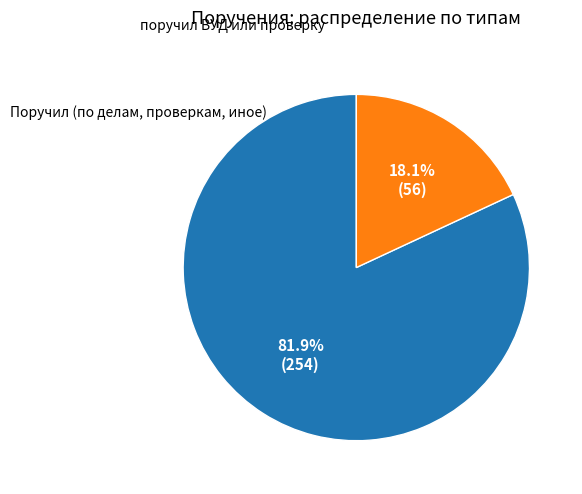

Count the number of slices in the pie.

2